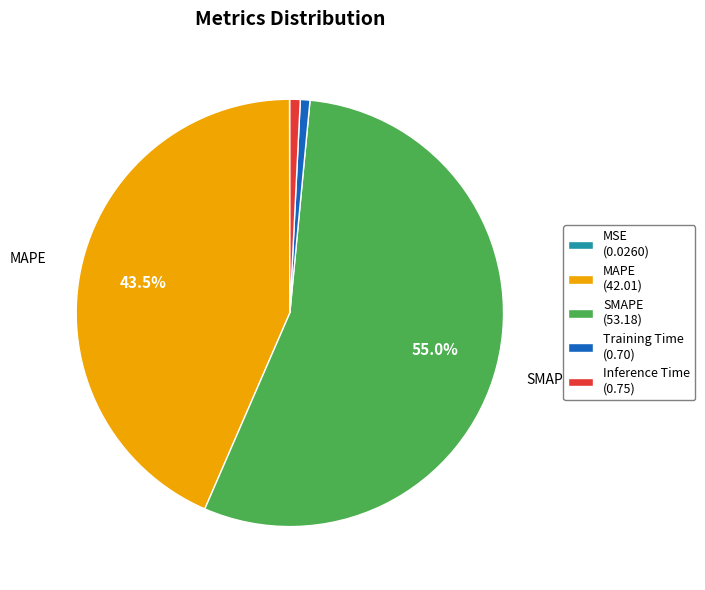

Which has a higher value, Inference Time (0.75) or SMAPE (53.18)?

SMAPE (53.18)